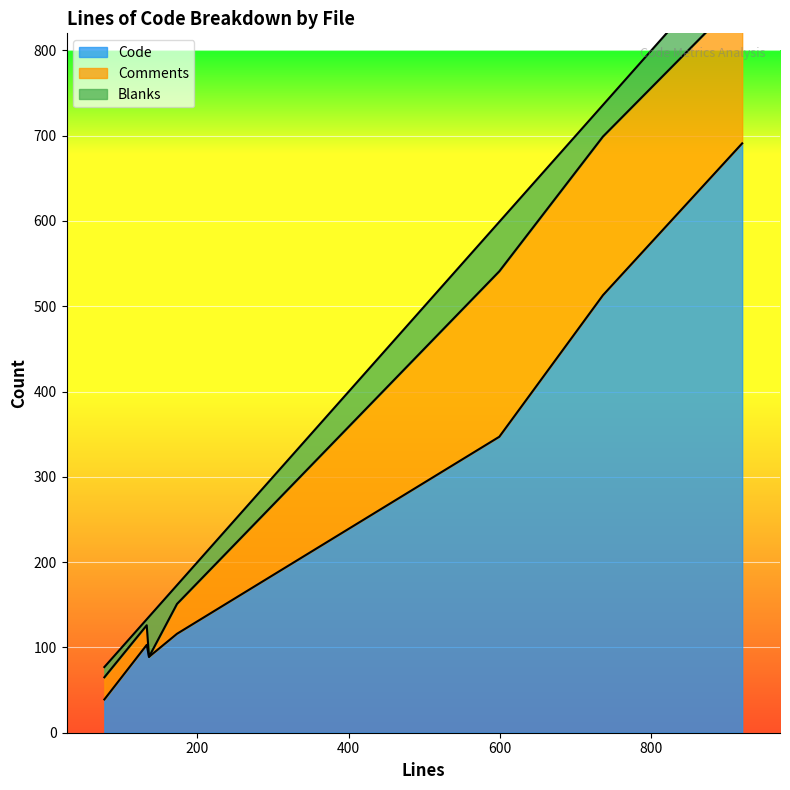

How many distinct data groups are displayed?

3